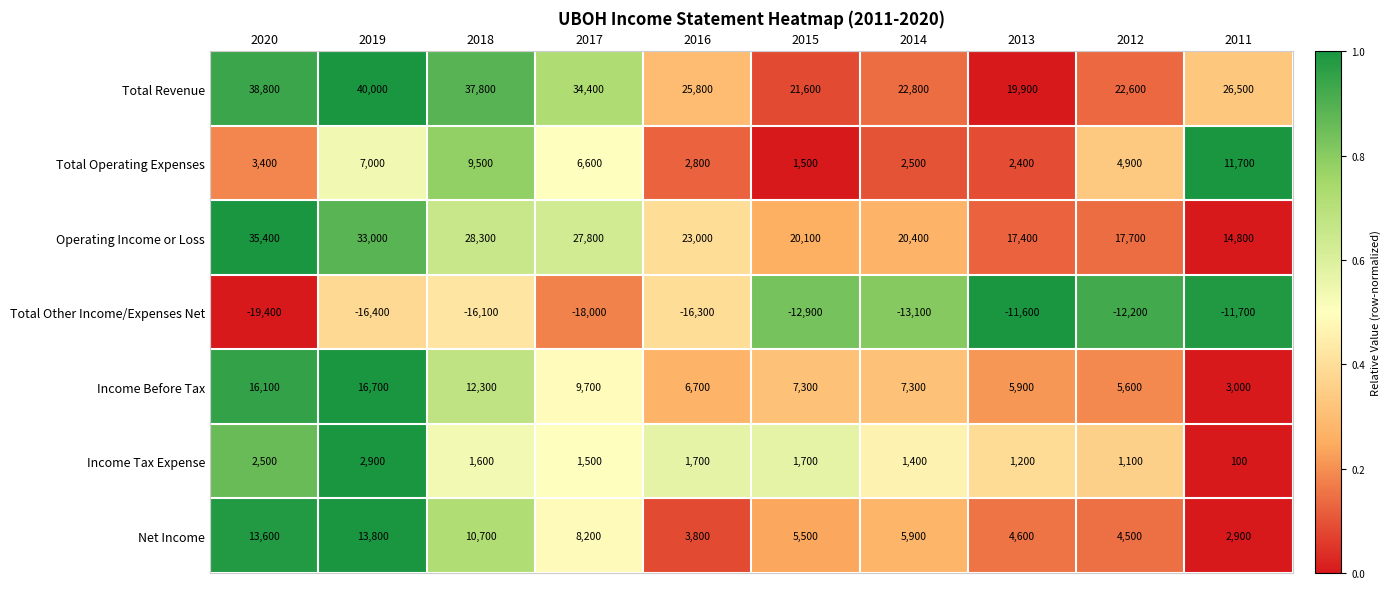

Which label corresponds to the smallest value in the chart?

2020